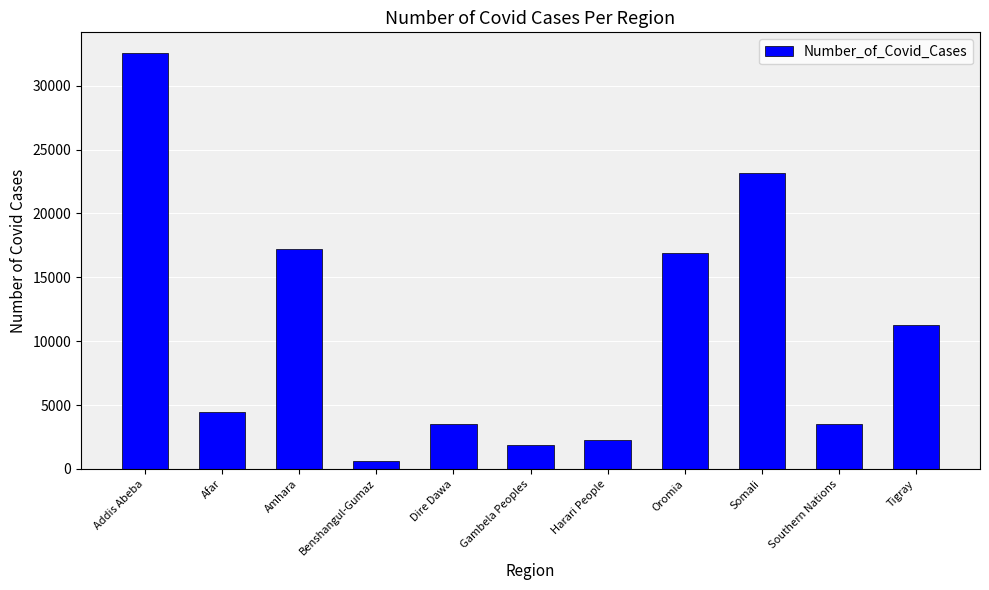

What is the label of the 11th bar from the right?

Addis Abeba